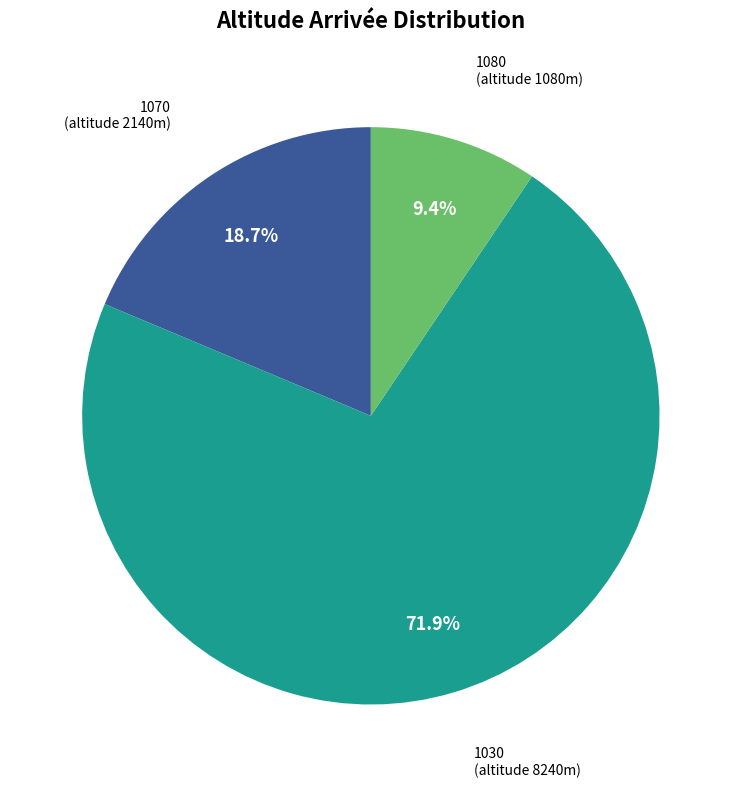

To the nearest percent, what is the average slice percentage?

33%